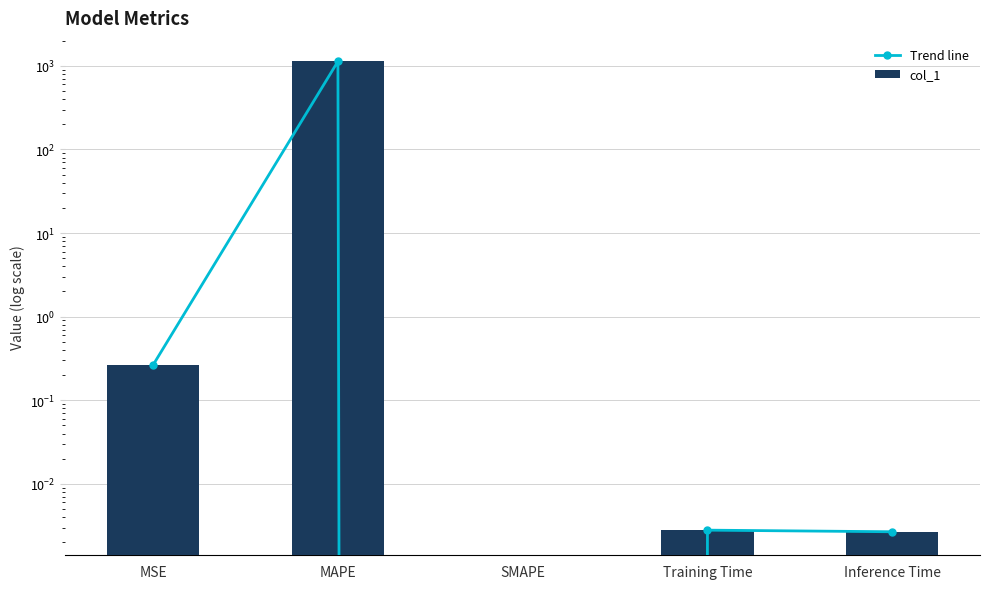

Rank the series at MSE from highest to lowest value.

Trend line, col_1